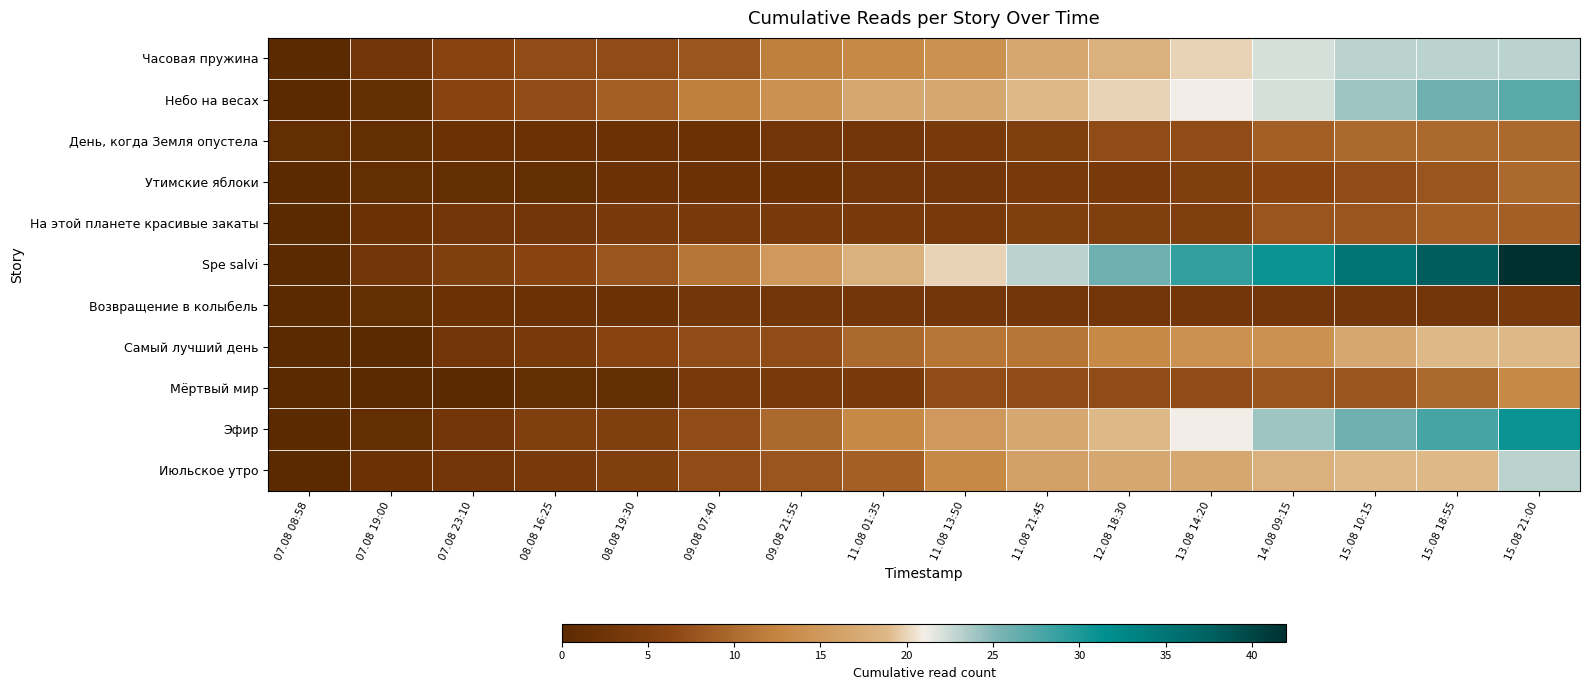

Which series has the widest spread of values?

Spe salvi